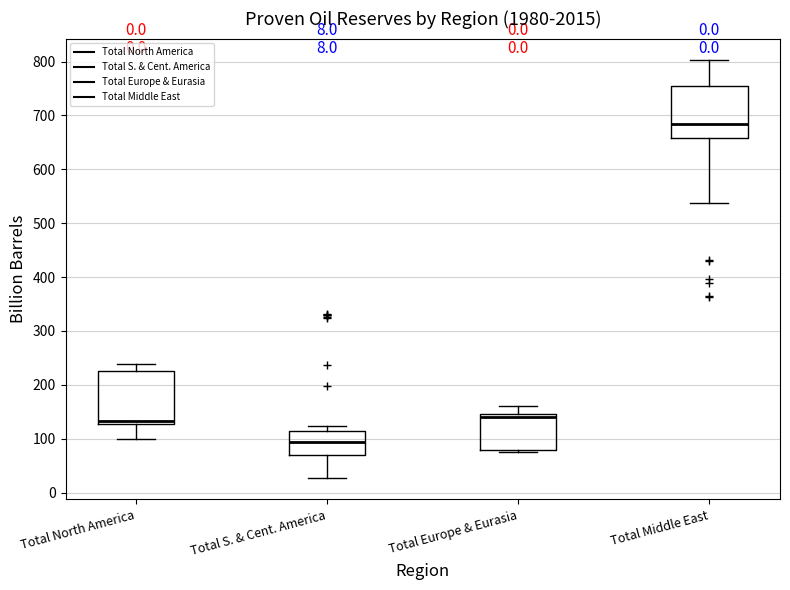

Which box's median line is the lowest?

Total S. & Cent. America